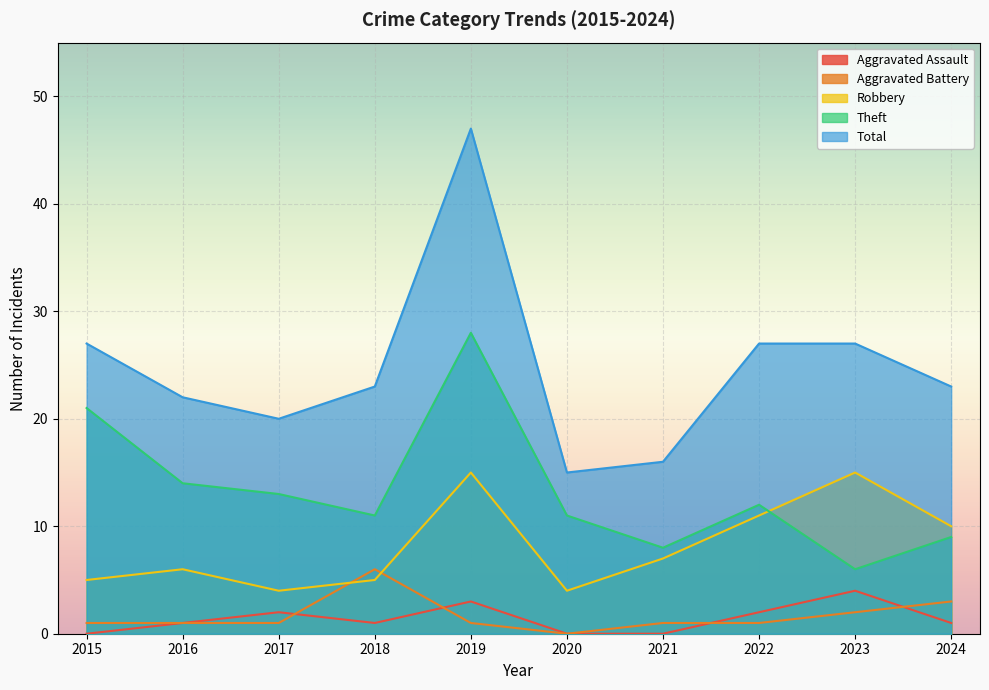

Reading left to right, list all the values displayed in this chart.

Aggravated Assault: 2015=0	2016=1	2017=2	2018=1	2019=3	2020=0	2021=0	2022=2	2023=4	2024=1
Aggravated Battery: 2015=1	2016=1	2017=1	2018=6	2019=1	2020=0	2021=1	2022=1	2023=2	2024=3
Robbery: 2015=5	2016=6	2017=4	2018=5	2019=15	2020=4	2021=7	2022=11	2023=15	2024=10
Theft: 2015=21	2016=14	2017=13	2018=11	2019=28	2020=11	2021=8	2022=12	2023=6	2024=9
Total: 2015=27	2016=22	2017=20	2018=23	2019=47	2020=15	2021=16	2022=27	2023=27	2024=23